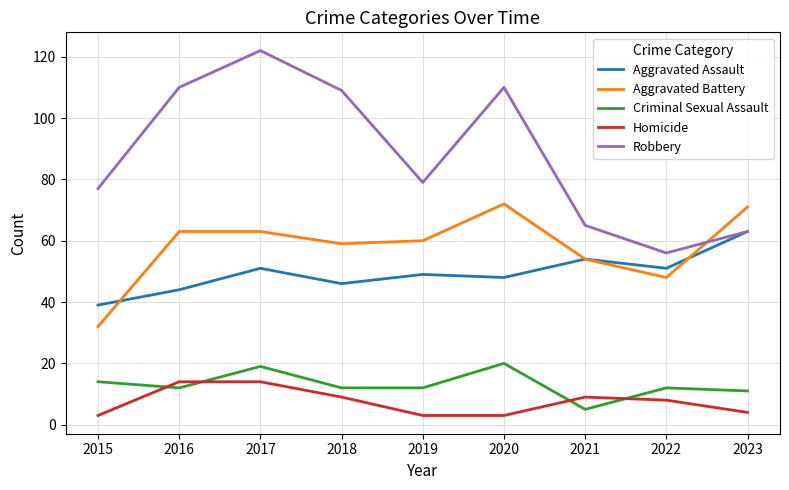

What is the spread (max minus min) of values at 2015?

74